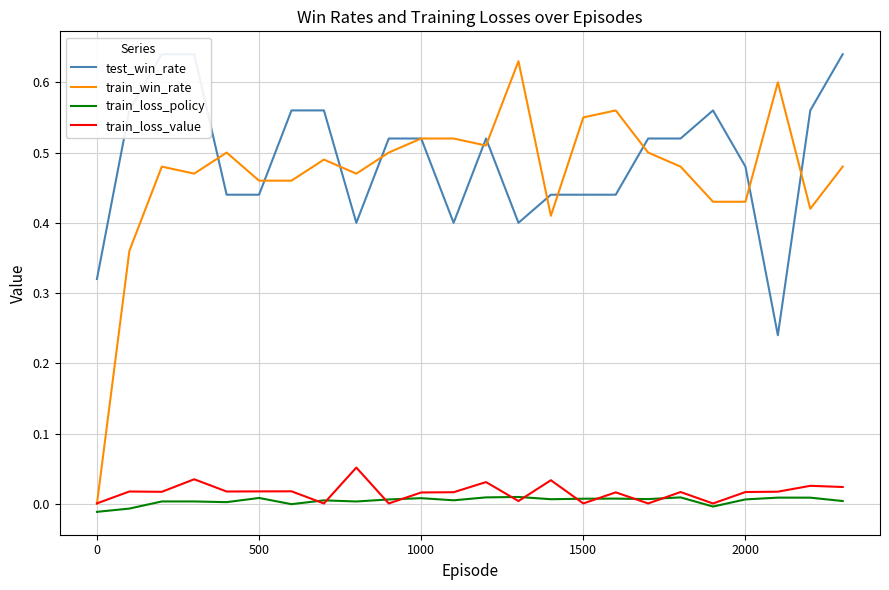

In train_win_rate, how many points are lower than both neighbors (excluding endpoints)?

5